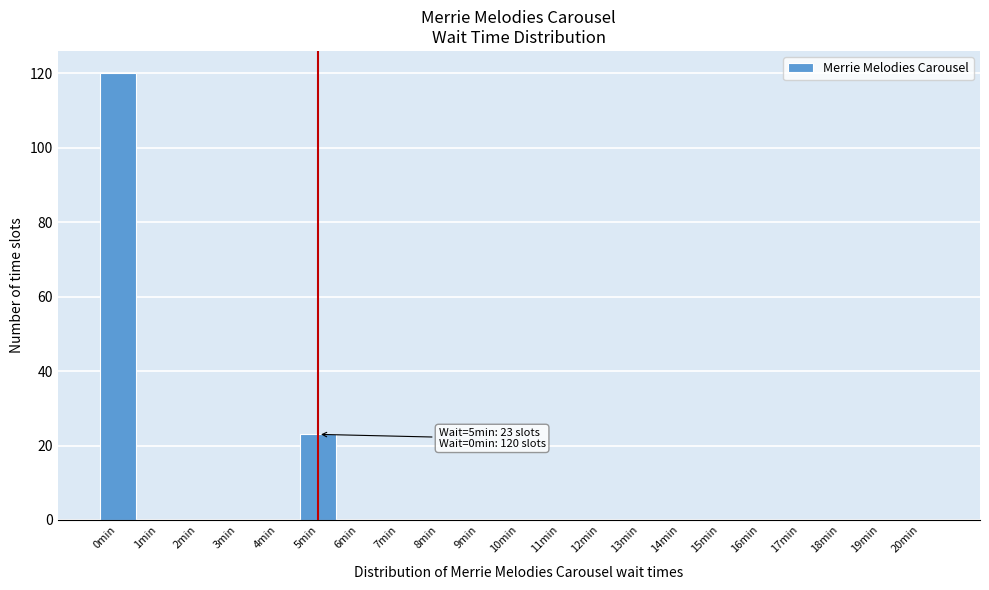

Reading left to right, list all the values displayed in this chart.

0min=120	1min=0	2min=0	3min=0	4min=0	5min=23	6min=0	7min=0	8min=0	9min=0	10min=0	11min=0	12min=0	13min=0	14min=0	15min=0	16min=0	17min=0	18min=0	19min=0	20min=0